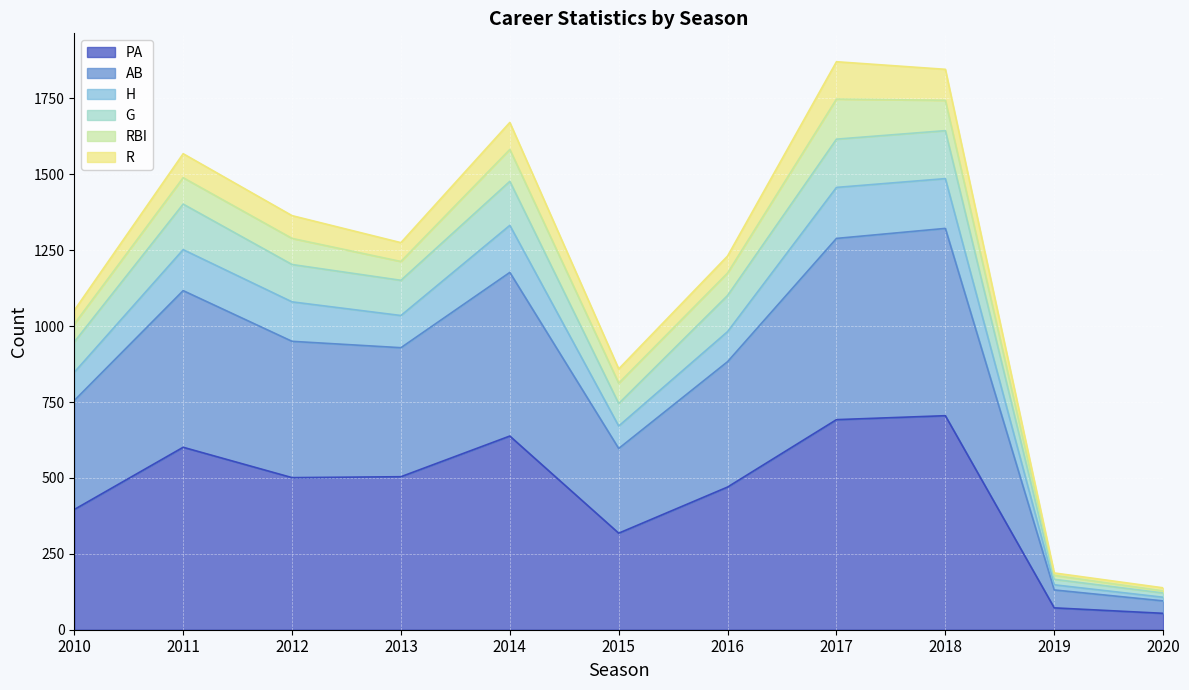

What is the minimum value for PA?

54